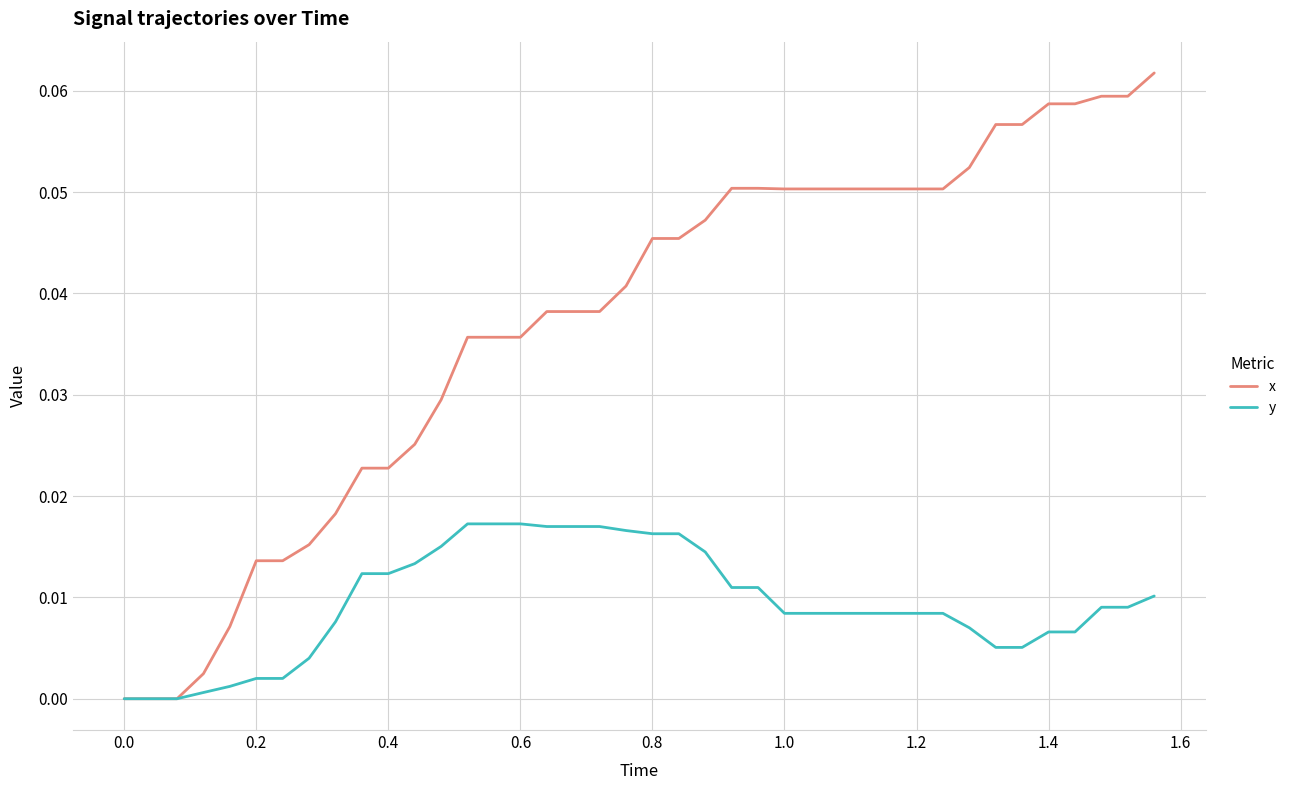

List the series in order of their overall mean, lowest first.

y, x